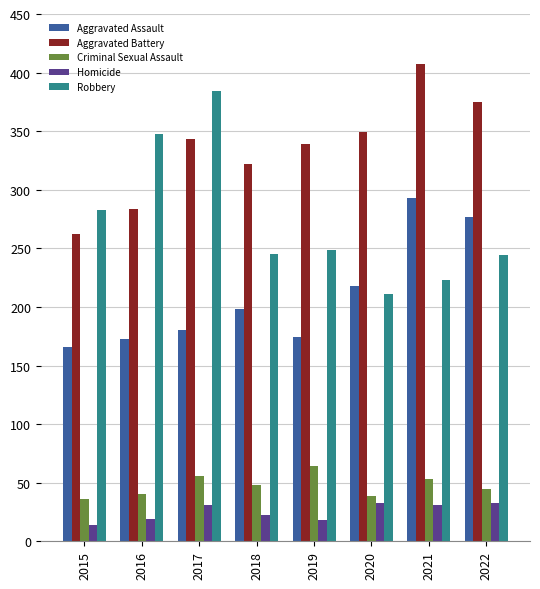

At 2022, list the series in order from smallest to largest.

Homicide, Criminal Sexual Assault, Robbery, Aggravated Assault, Aggravated Battery